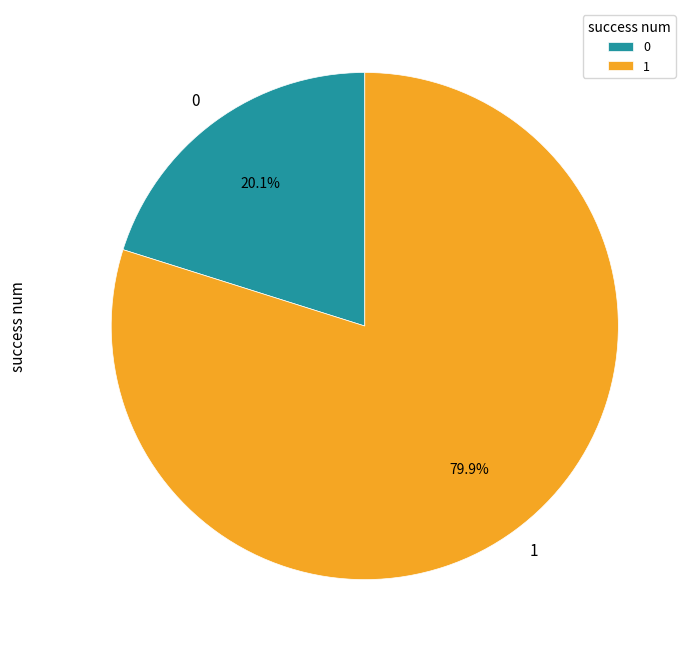

To the nearest percent, what is the difference between the largest and smallest slice percentages?

60%